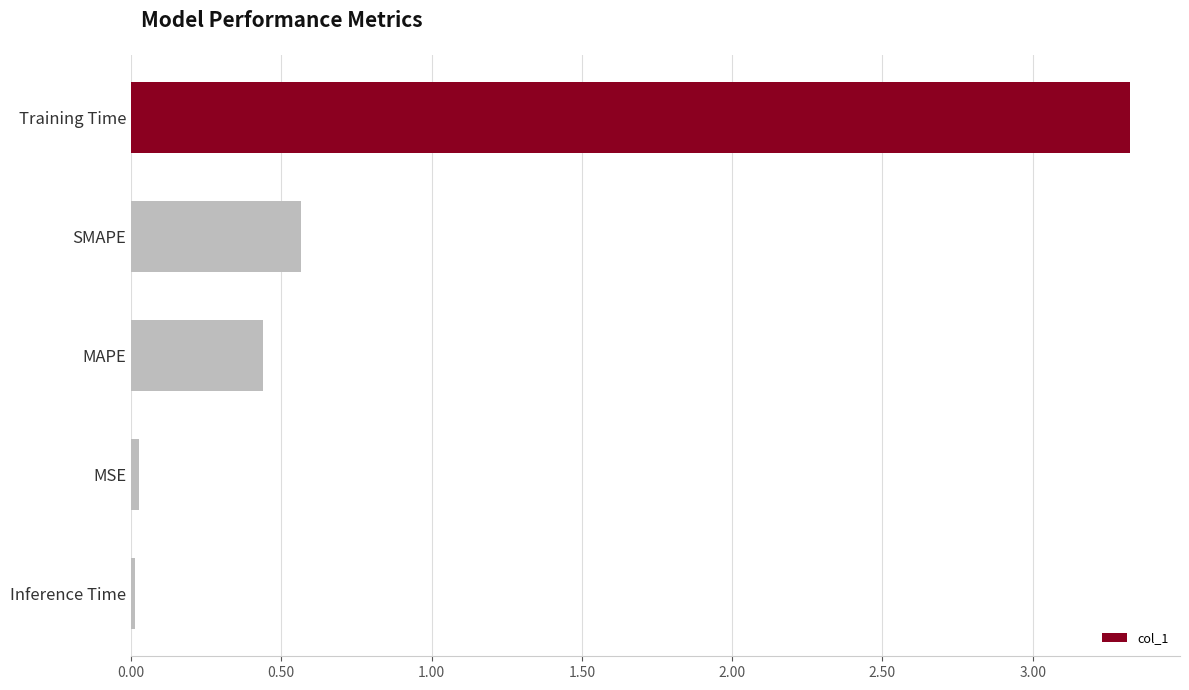

What is the difference between the maximum and minimum values?

3.3